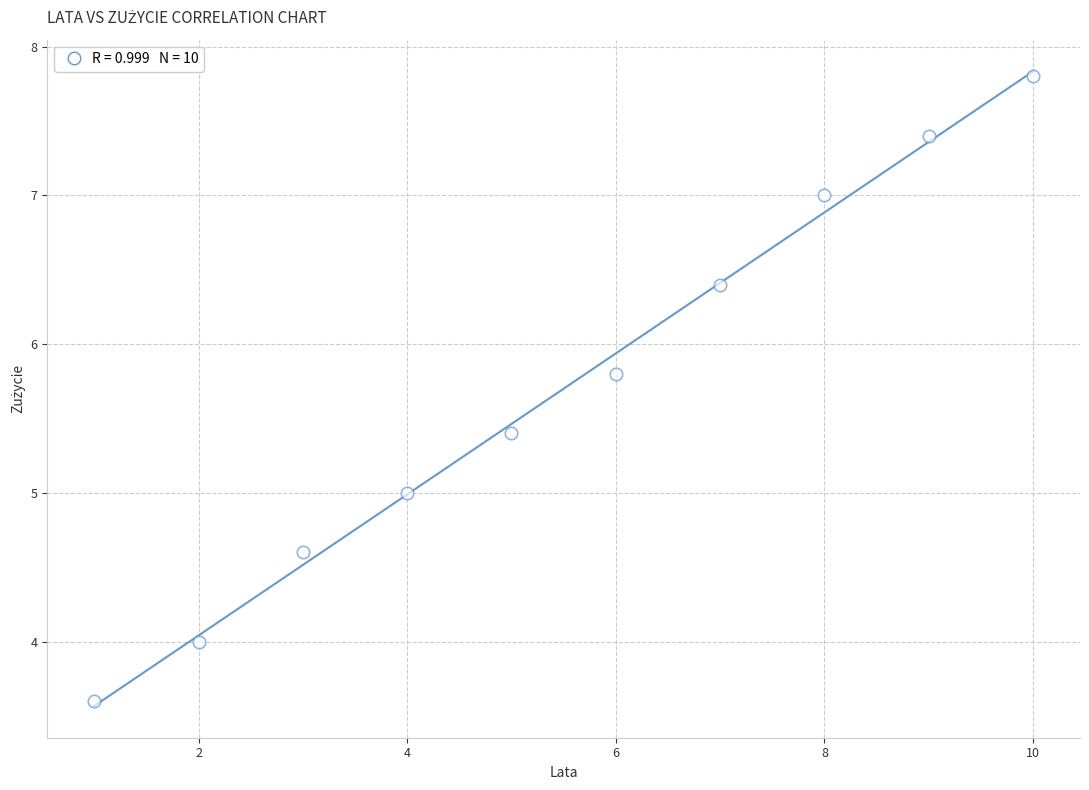

What is the average Y value?

5.7